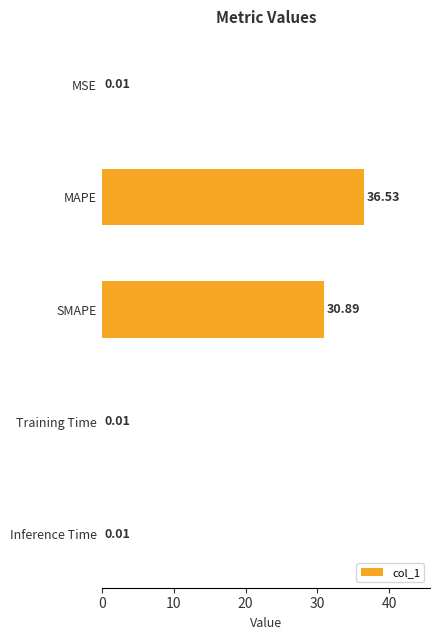

At which label is the value closest to 18?

SMAPE